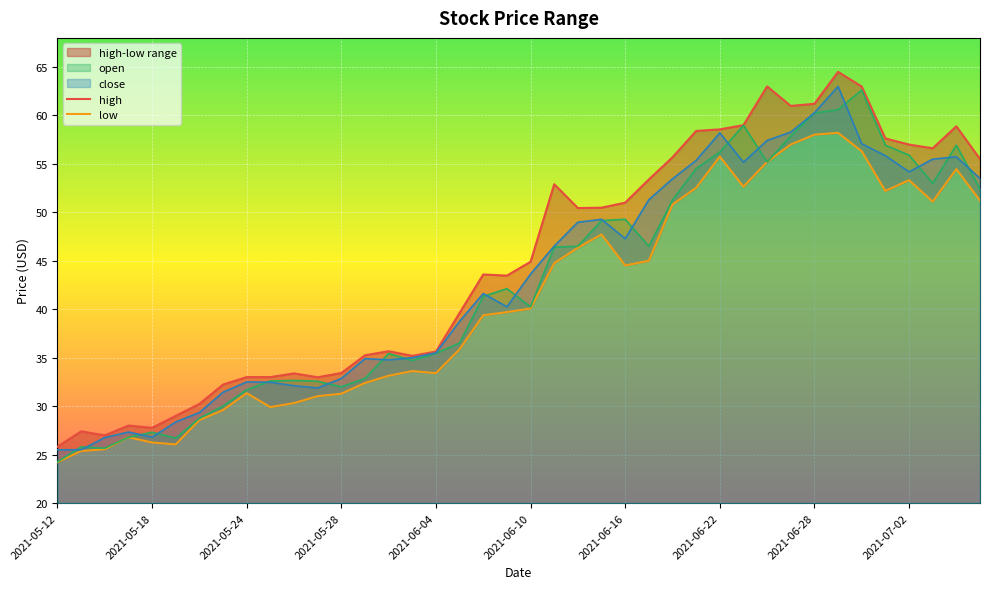

Which category has the highest value in the low series?

2021-06-29